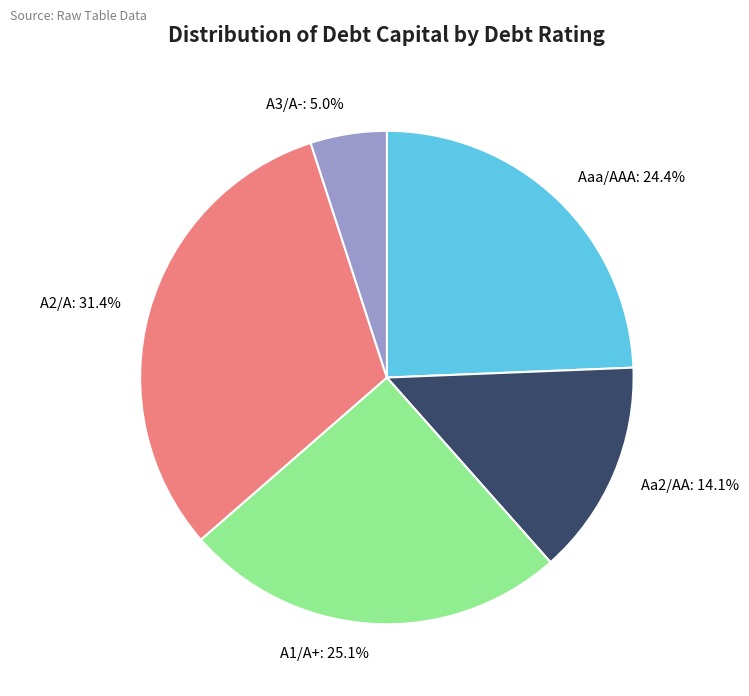

Do A1/A+: 25.1% and A3/A-: 5.0% together represent more than half of the pie?

No